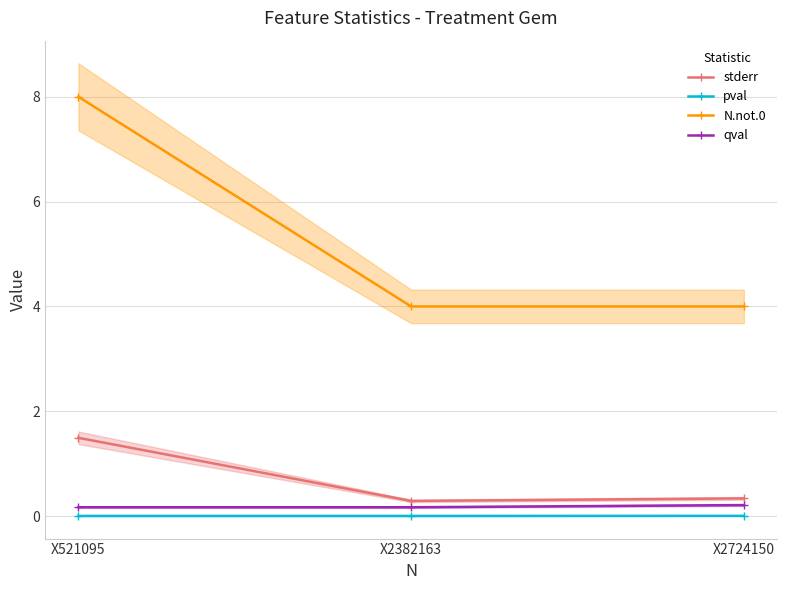

At how many categories does at least one series exceed 4?

1